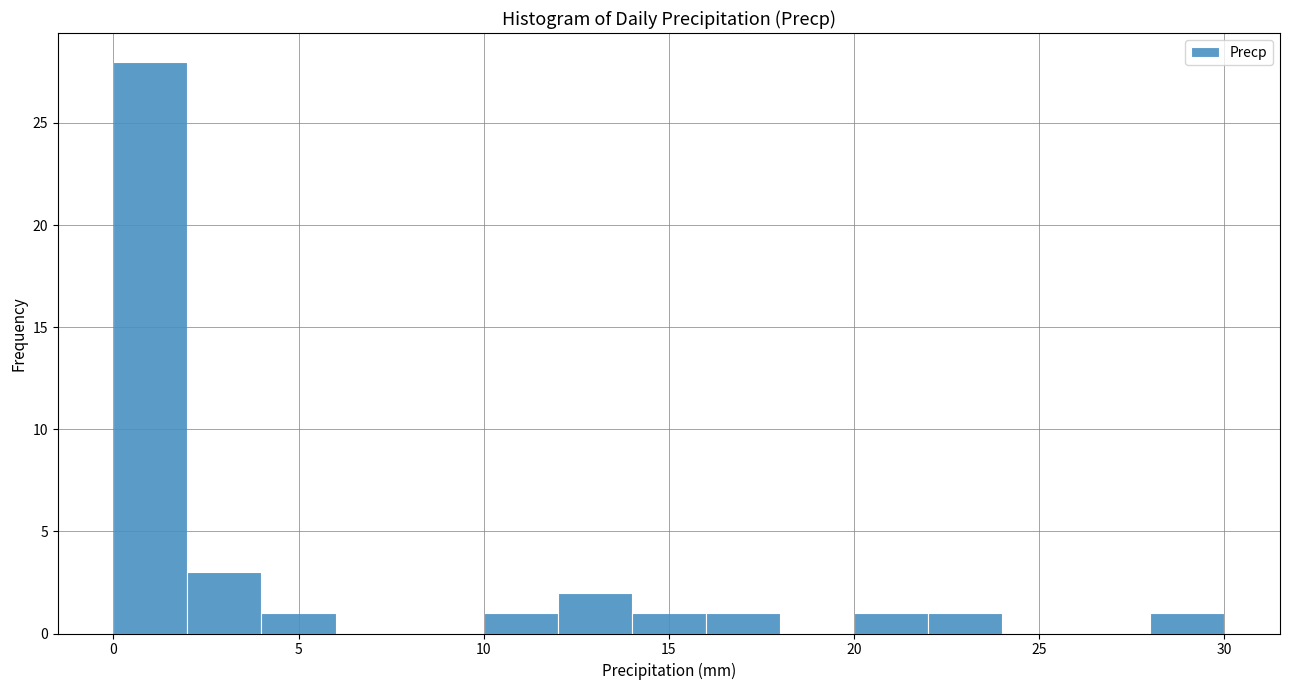

Which range on the x-axis has the tallest bar?

0 to 2